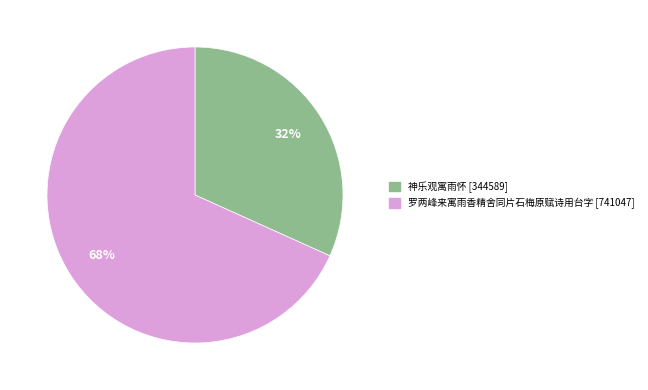

True or false: 神乐观寓雨怀 accounts for 32% of the total.

True